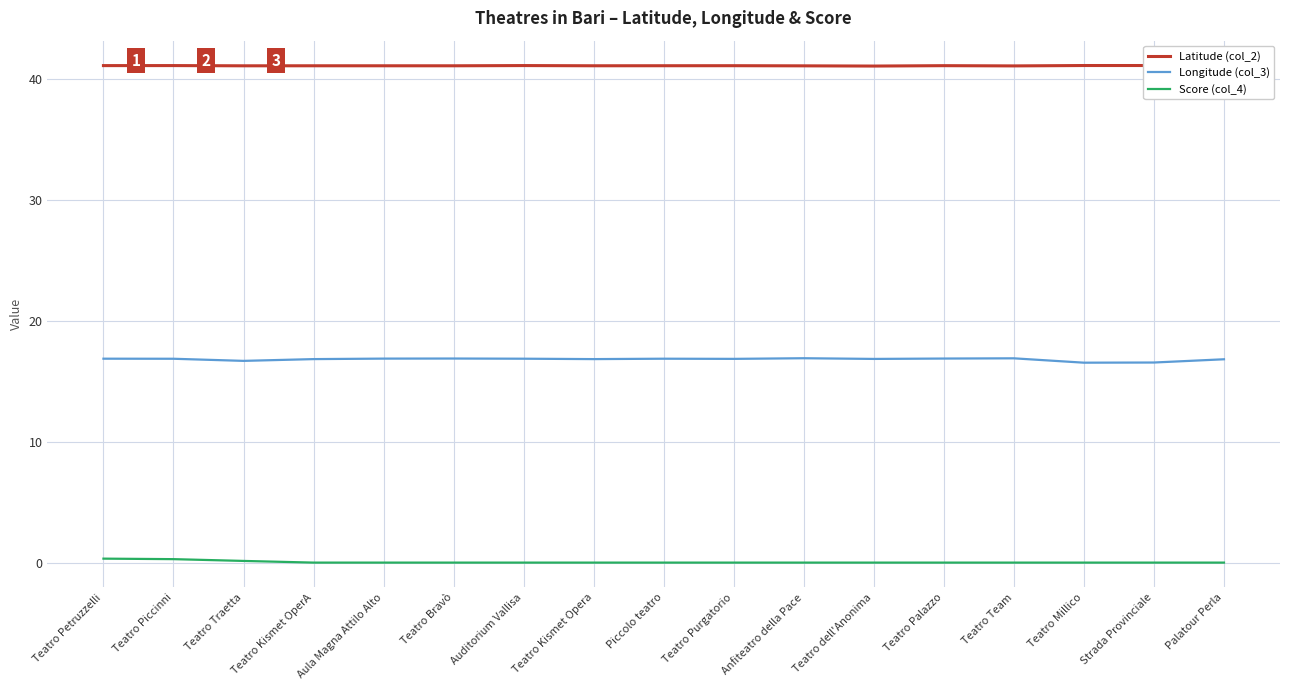

Rank the series at Palatour Perla from lowest to highest value.

Score (col_4), Longitude (col_3), Latitude (col_2)